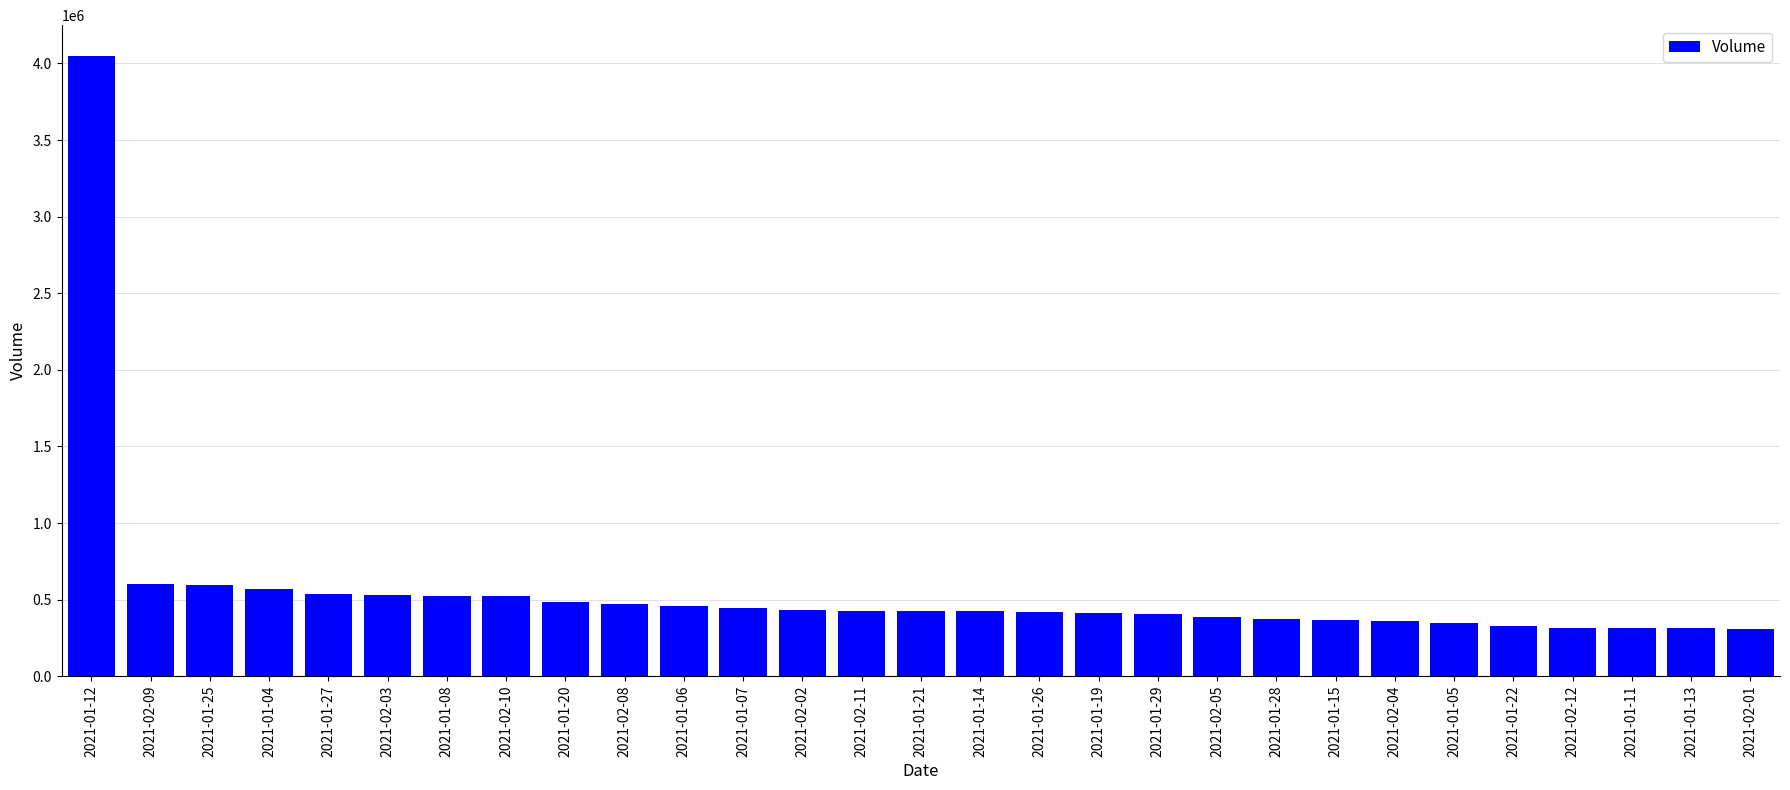

How many bars are there in total?

29